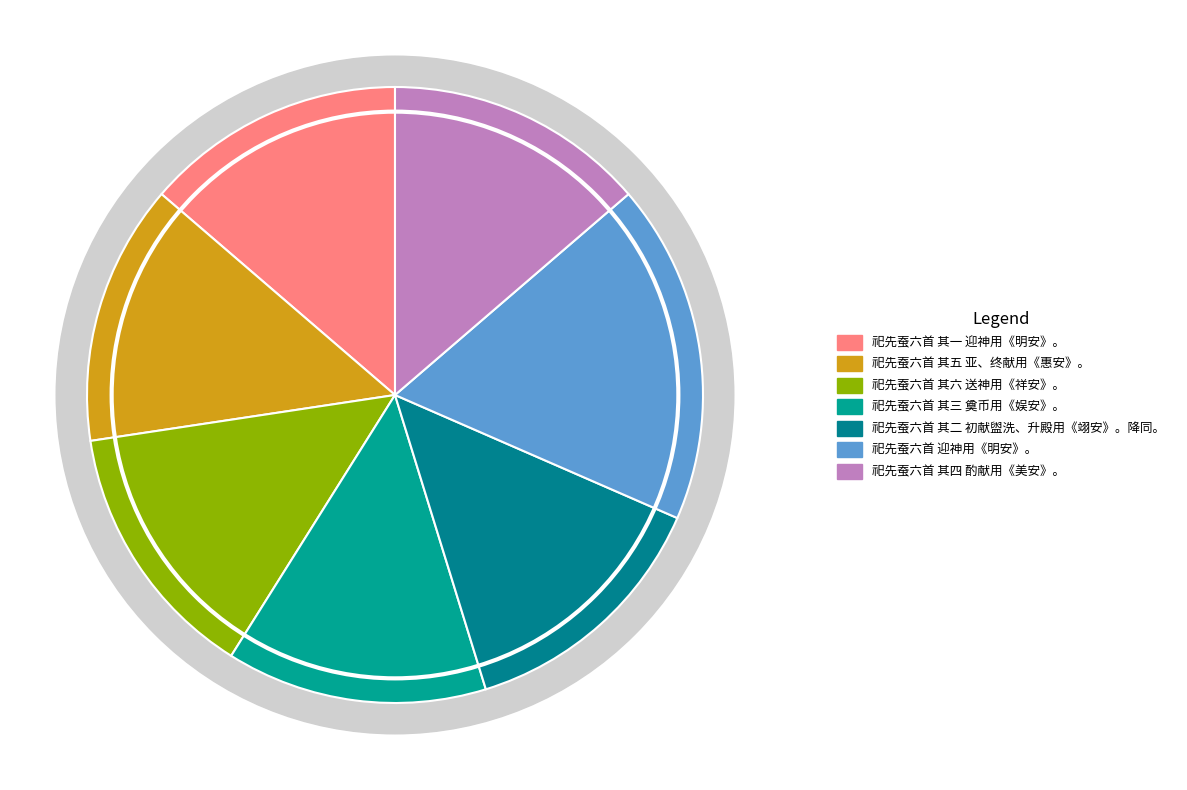

Which has a higher value, 祀先蚕六首 其五 亚、终献用《惠安》。 or 祀先蚕六首 迎神用《明安》。?

祀先蚕六首 迎神用《明安》。